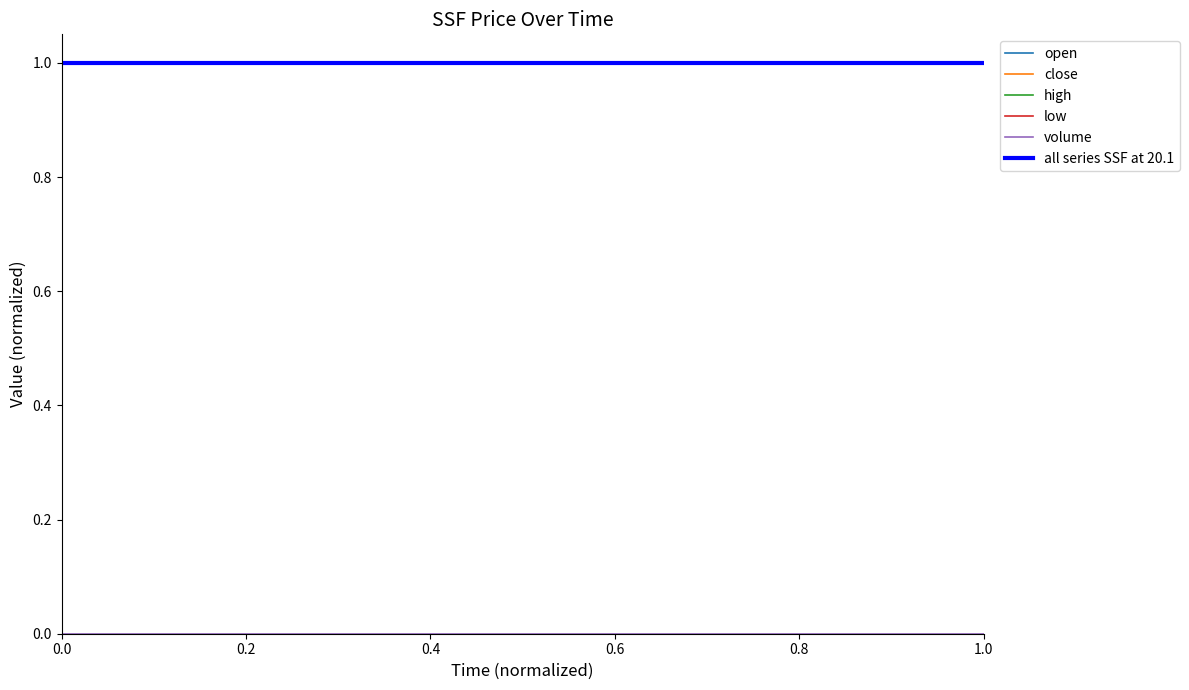

True or false: volume and close cross at least once.

False